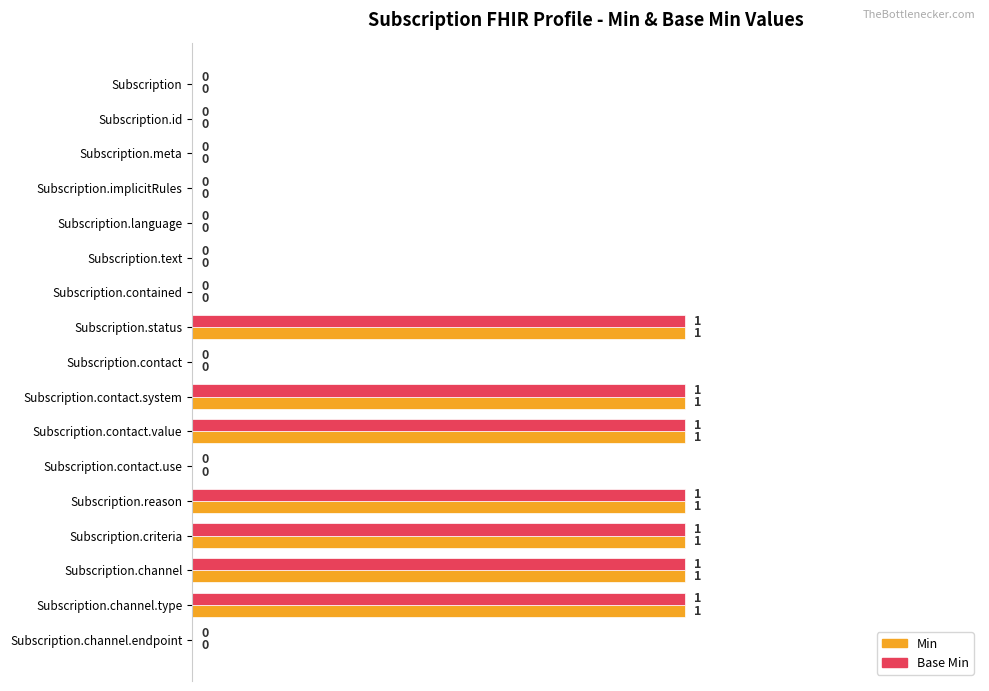

The Min series shows 0 at Subscription. True or false?

True